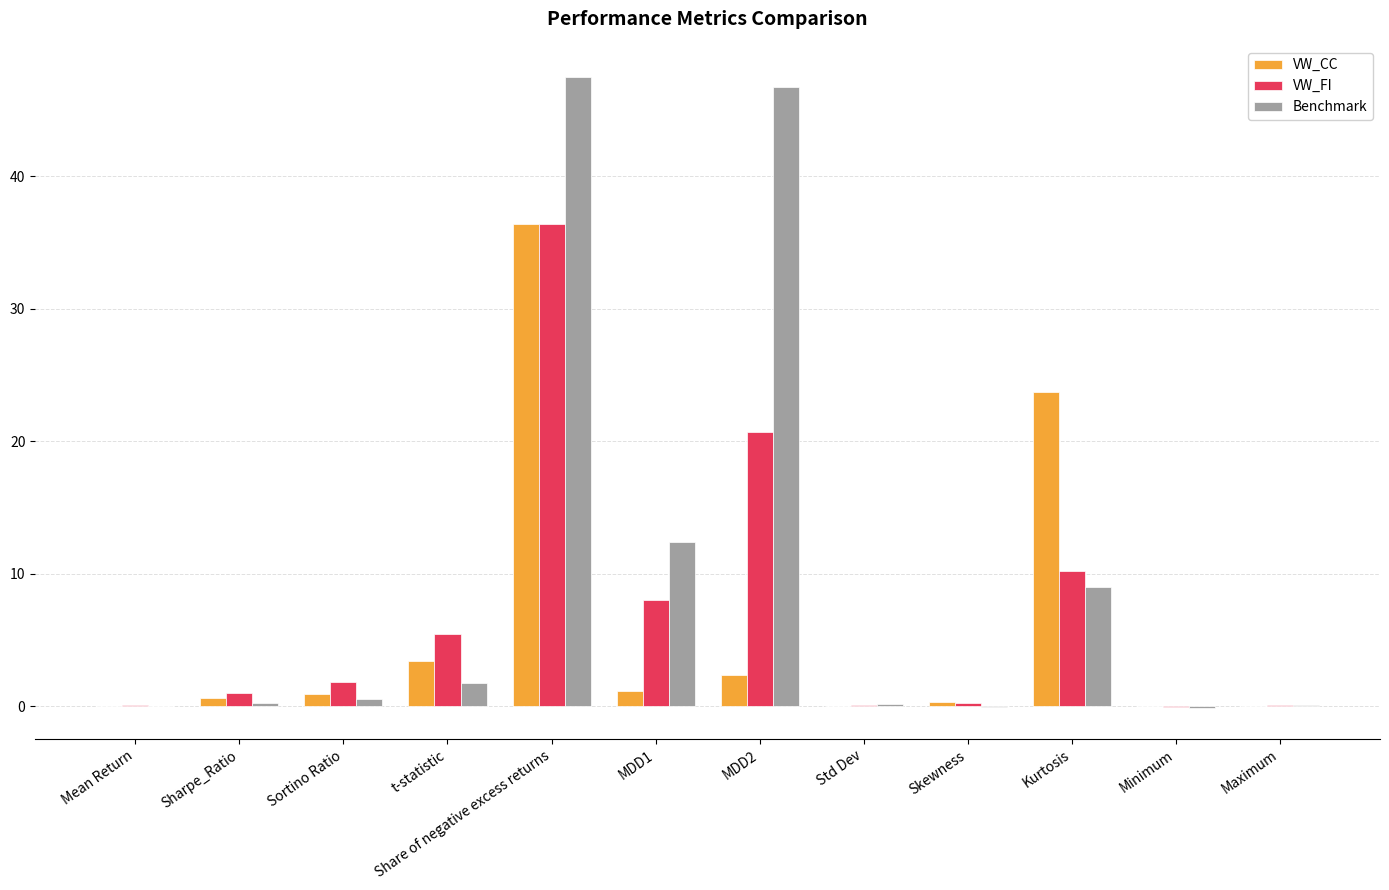

What is the greatest value displayed?

47.4